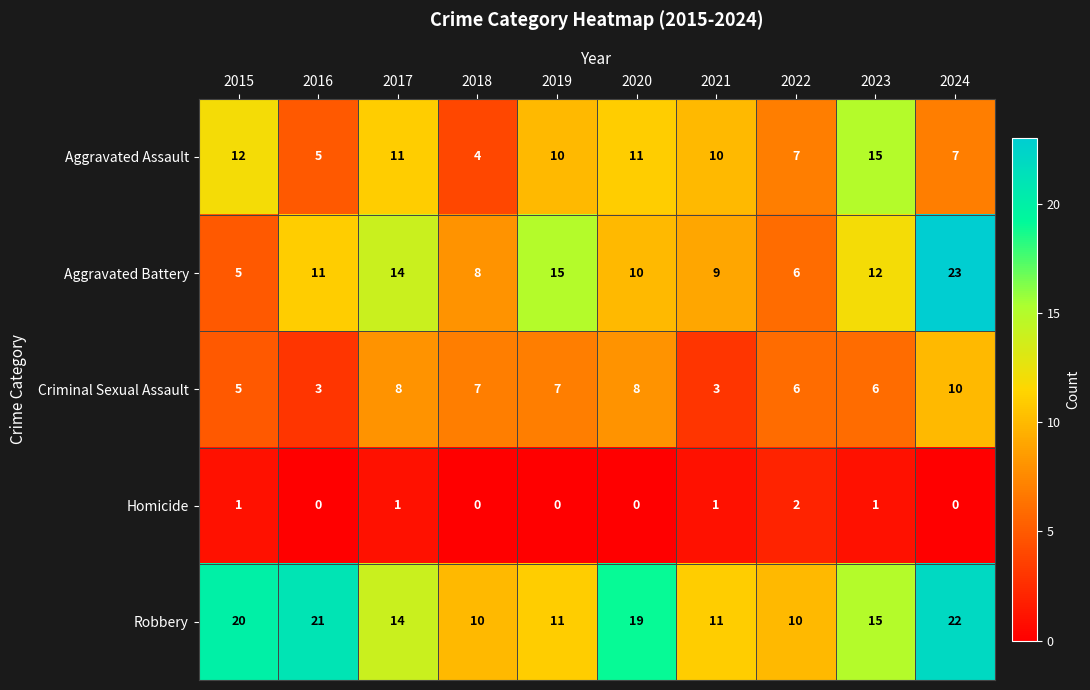

Where does the Criminal Sexual Assault series first go above 7?

2017